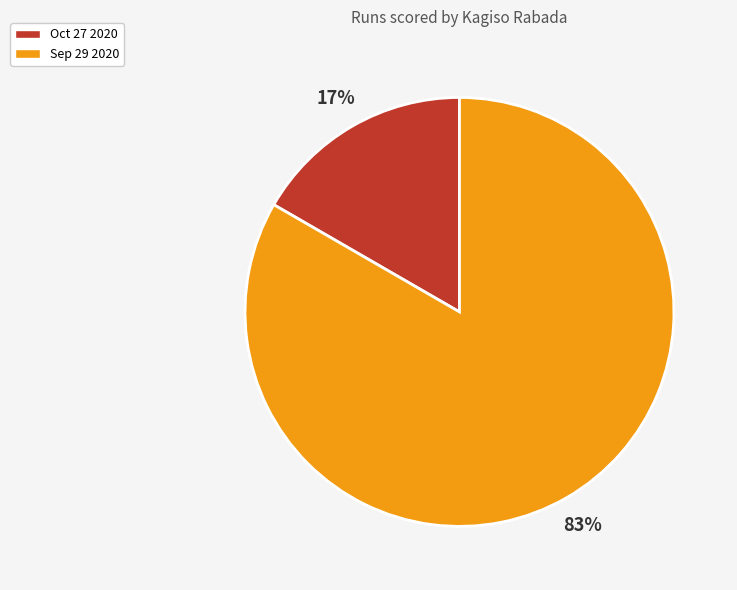

To the nearest percent, what is the combined percentage of Oct 27 2020 and Sep 29 2020?

100%